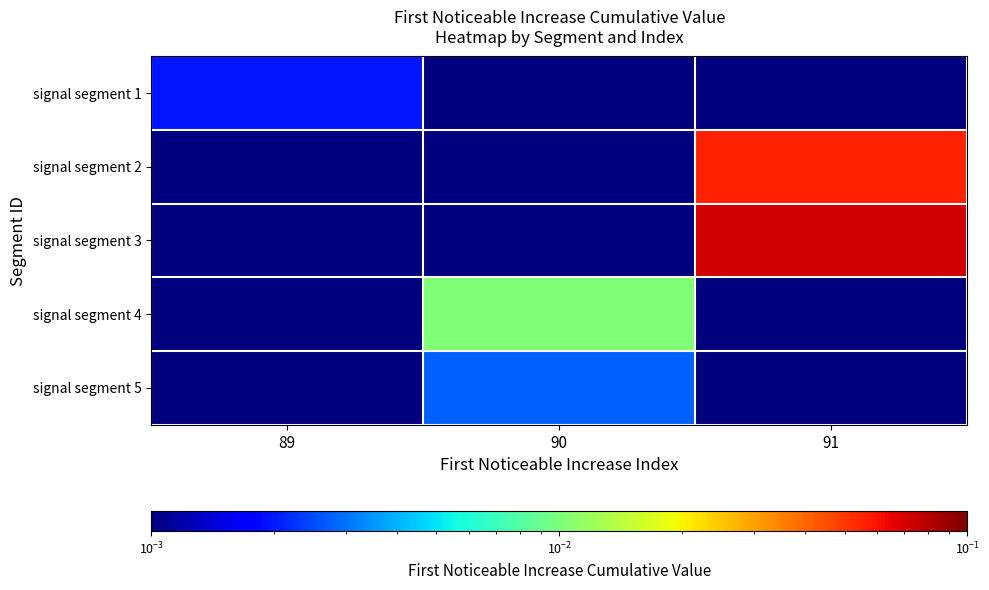

Reading right to left, what are all the values shown in this chart?

signal segment 1: 91=0.0	90=0.0	89=0.0
signal segment 2: 91=0.1	90=0.0	89=0.0
signal segment 3: 91=0.1	90=0.0	89=0.0
signal segment 4: 91=0.0	90=0.0	89=0.0
signal segment 5: 91=0.0	90=0.0	89=0.0